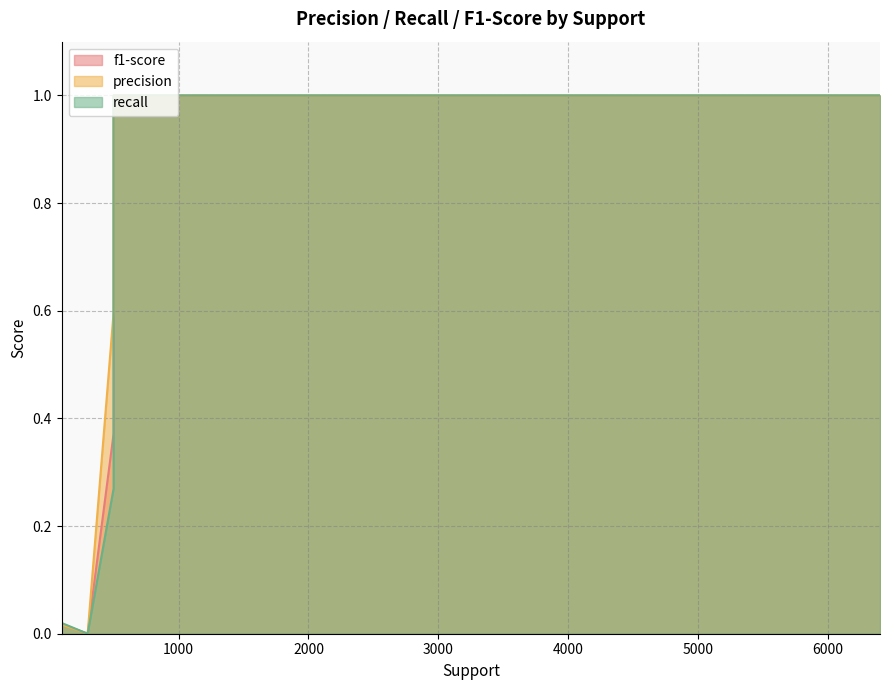

Is it true that precision equals 0.0 at 100?

True